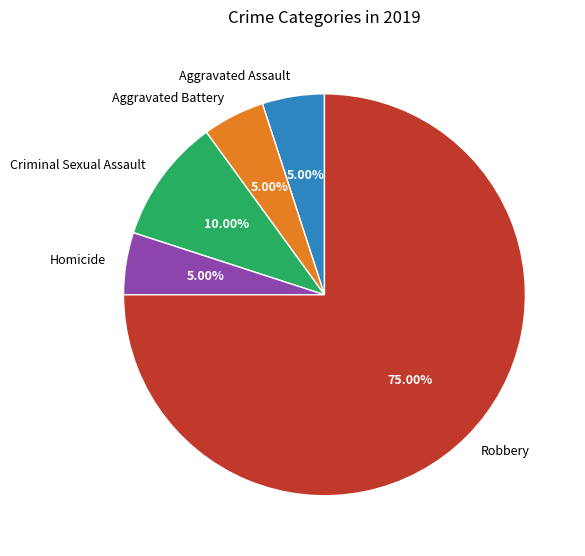

To the nearest percent, what is the difference between the largest and smallest slice percentages?

70%